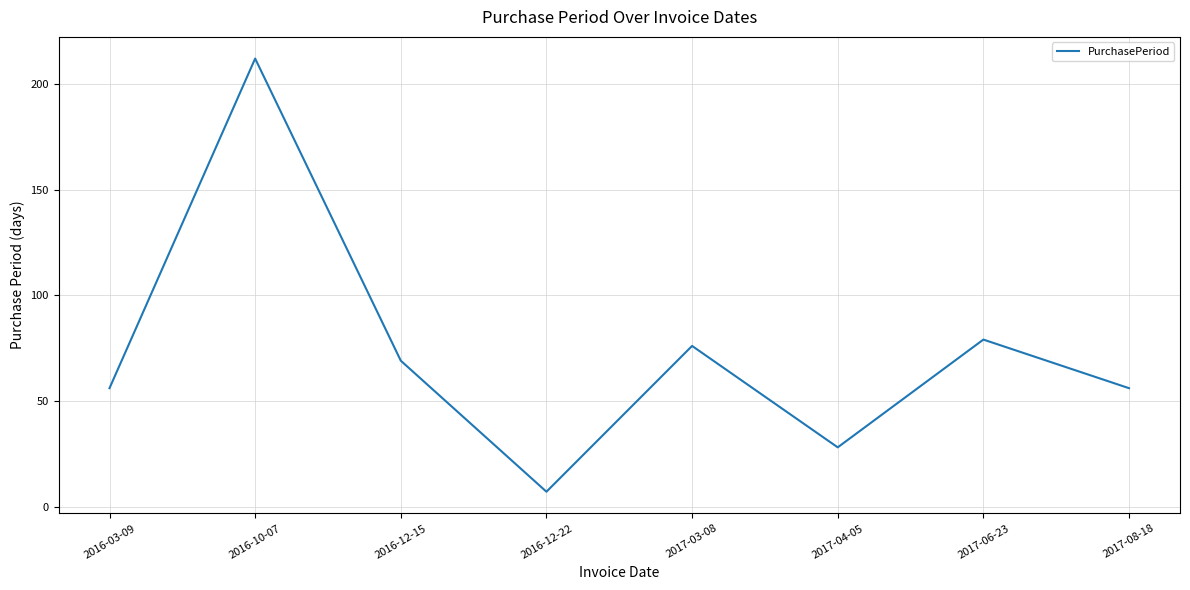

Reading left to right, transcribe all the data shown in this chart.

2016-03-09=56	2016-10-07=212	2016-12-15=69	2016-12-22=7	2017-03-08=76	2017-04-05=28	2017-06-23=79	2017-08-18=56